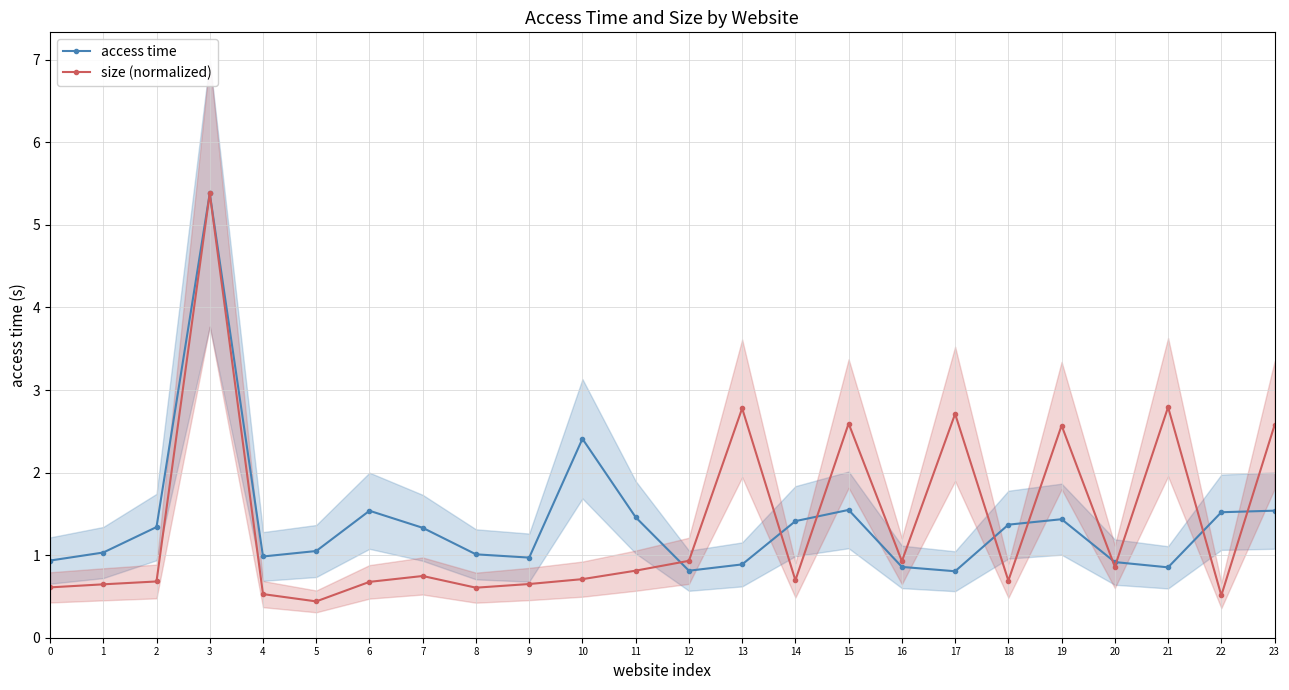

True or false: size (normalized) has more than 1 interior local peaks.

True